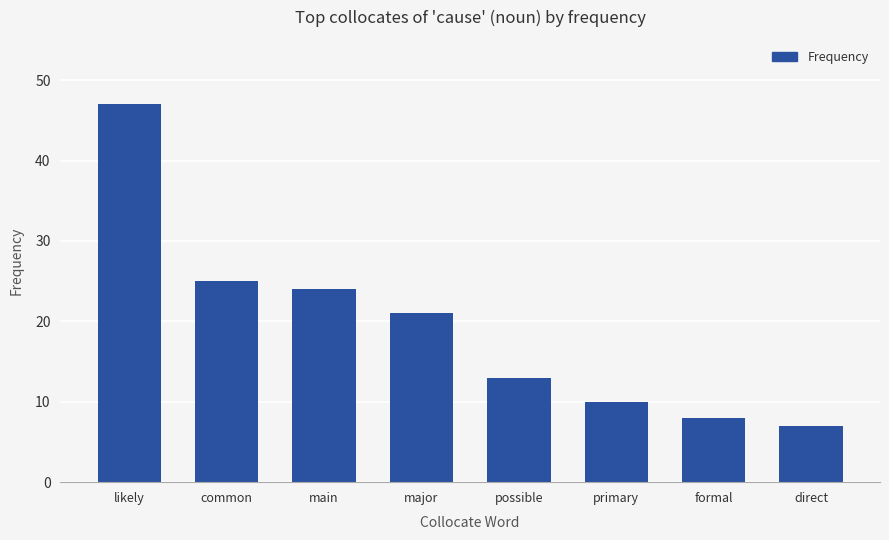

Which has a higher value, likely or possible?

likely